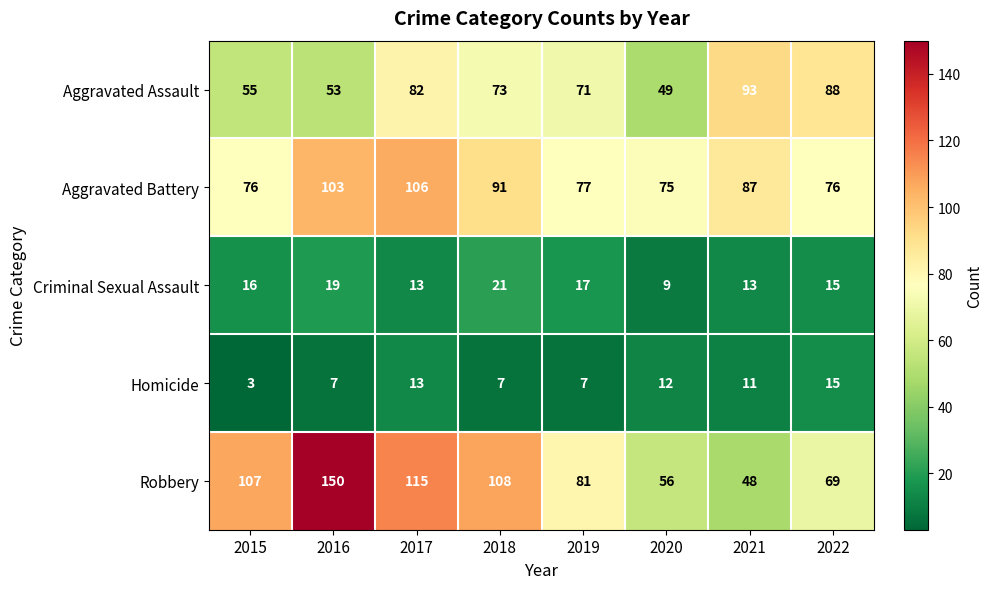

What is the maximum value shown in the chart?

150